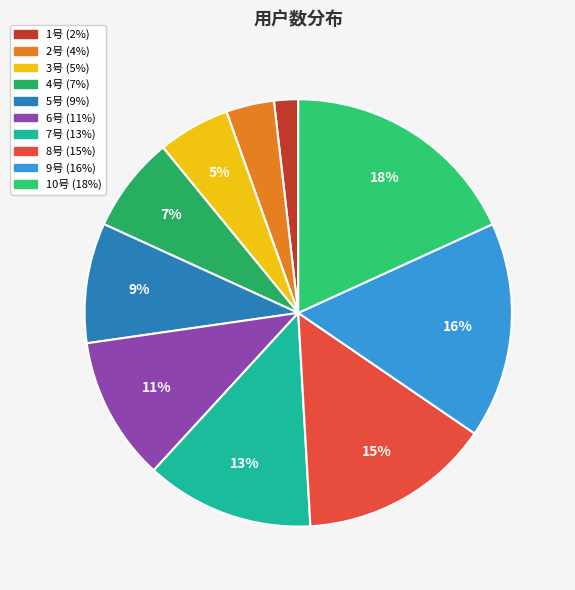

True or false: 1号 accounts for 11% of the total.

False